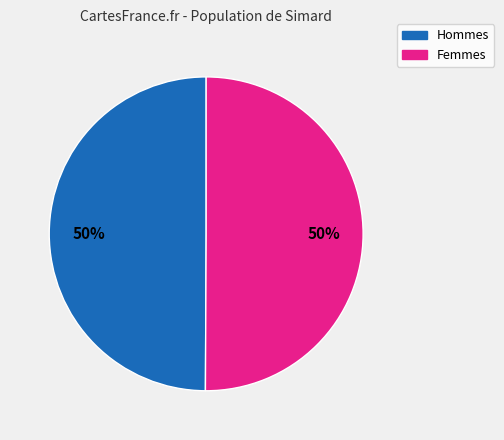

What percentage is the Femmes slice, to the nearest percent?

50%